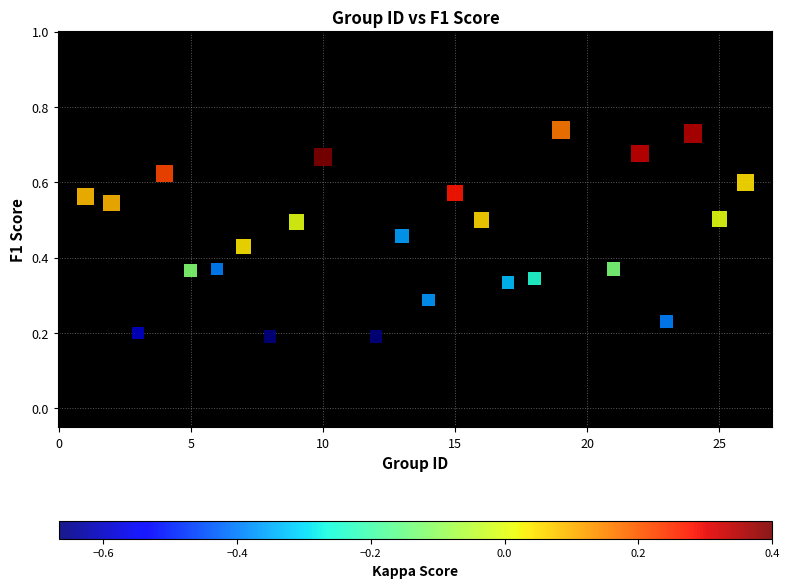

What is the range of X values (max minus min)?

25.0